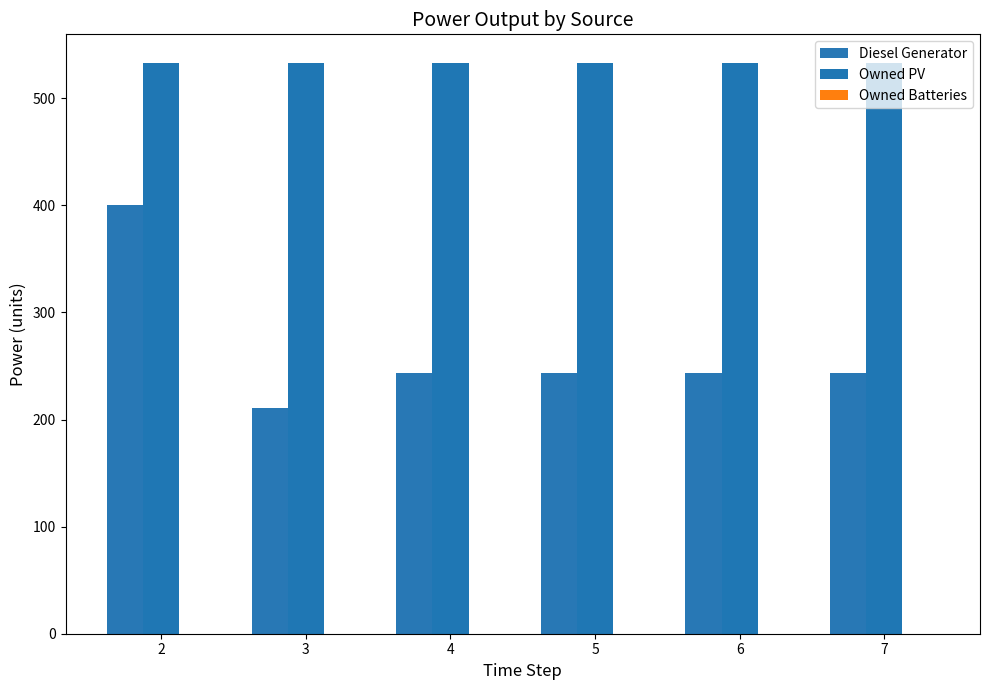

What is the approximate value of Diesel Generator at 3, to the nearest 10?

210